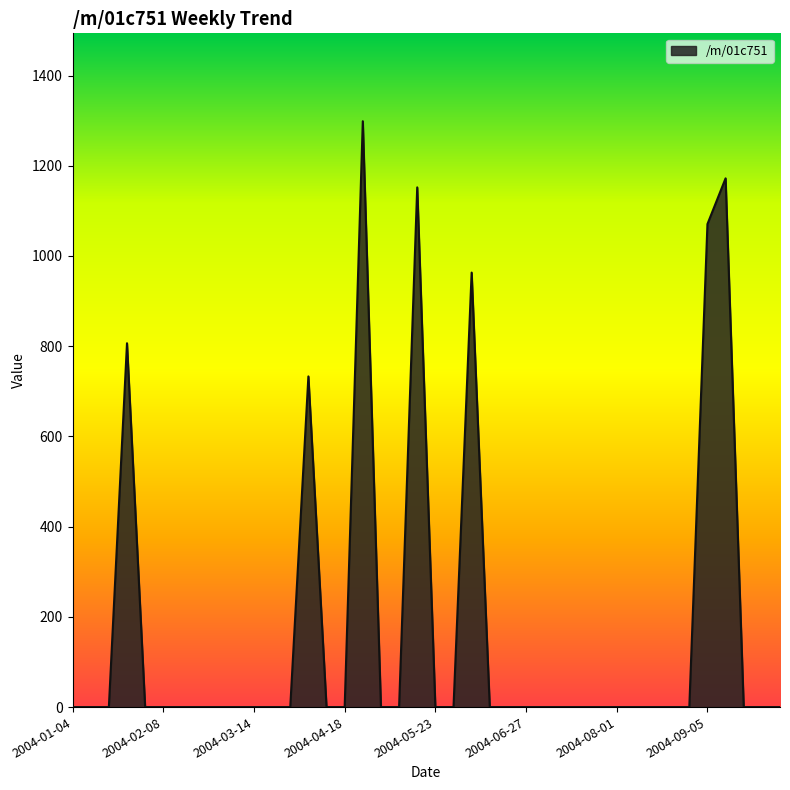

What is the maximum value shown in the chart?

1298.7